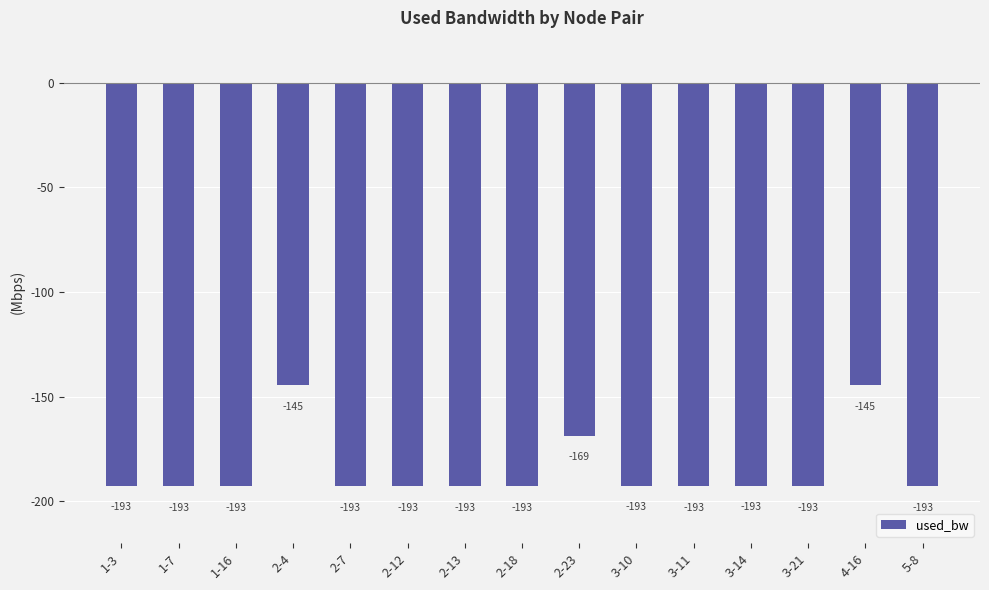

Which has a higher value, 2-4 or 5-8?

2-4